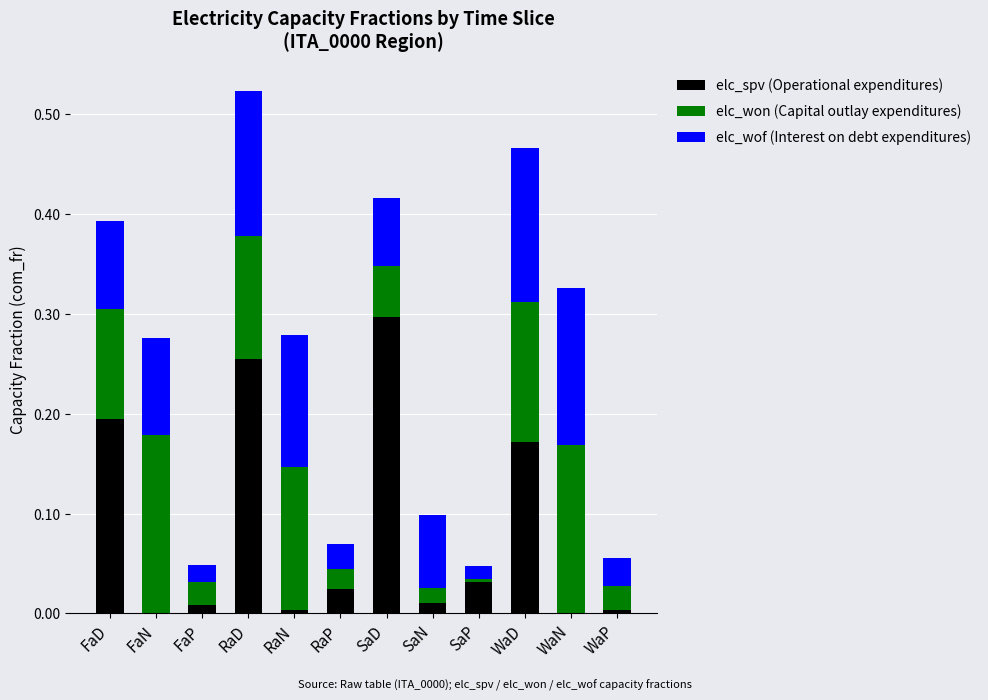

What is the total value across all series at SaD?

0.4